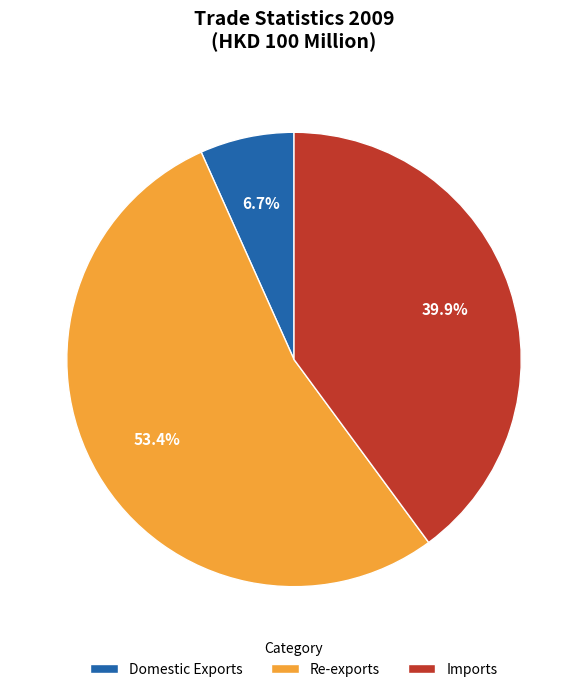

To the nearest percent, what is the average slice percentage?

33%